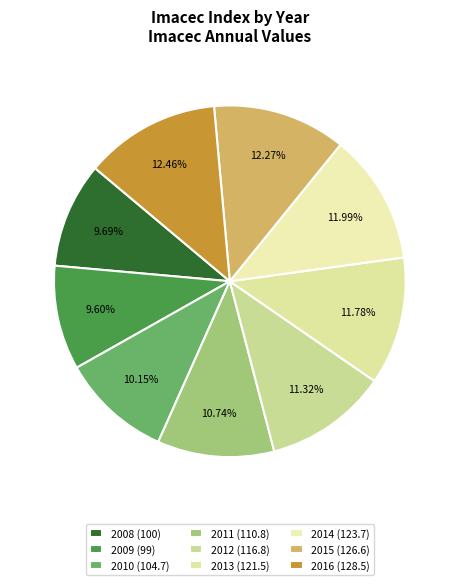

Count the number of slices in the pie.

9